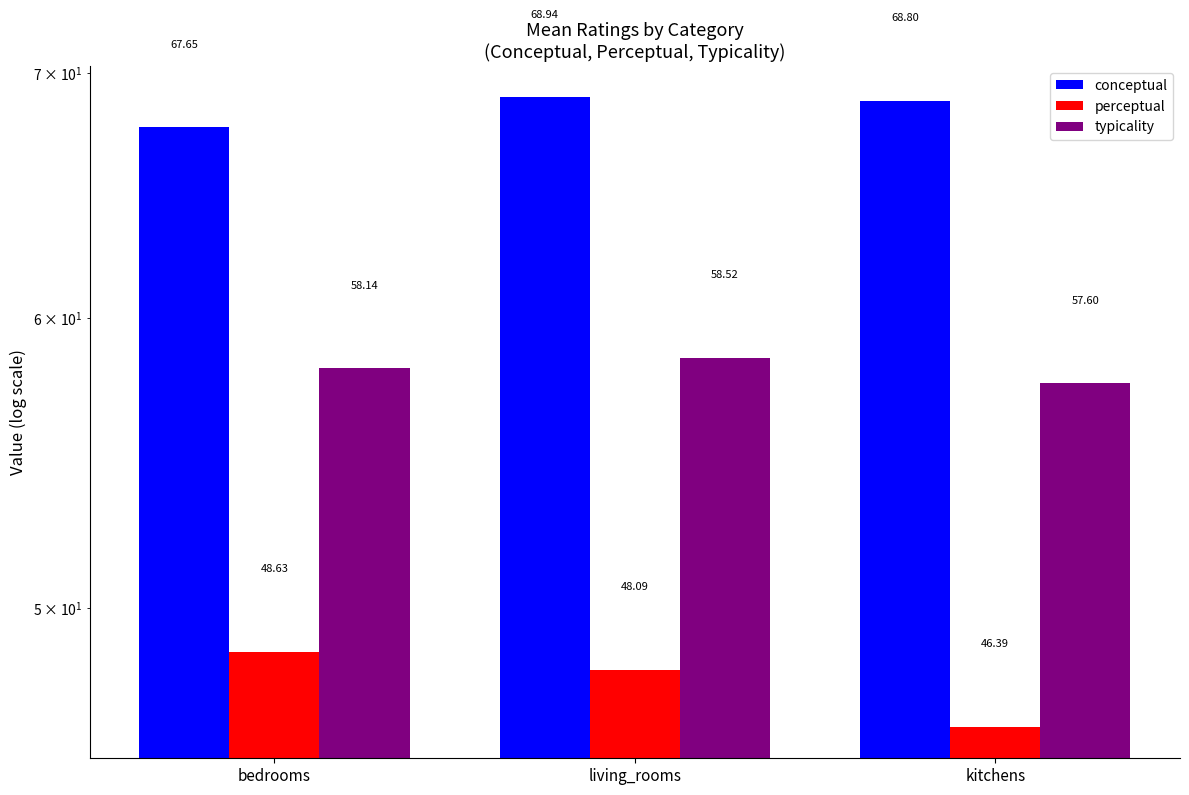

What position from the right is kitchens?

1